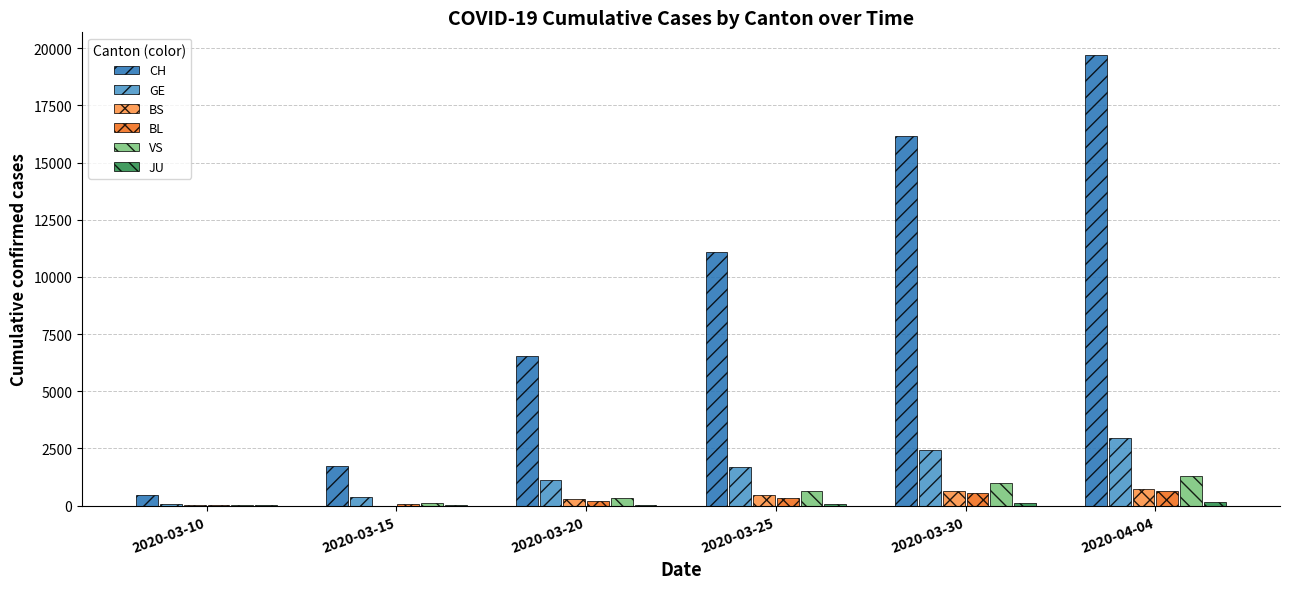

What is the sum of all VS values?

3385